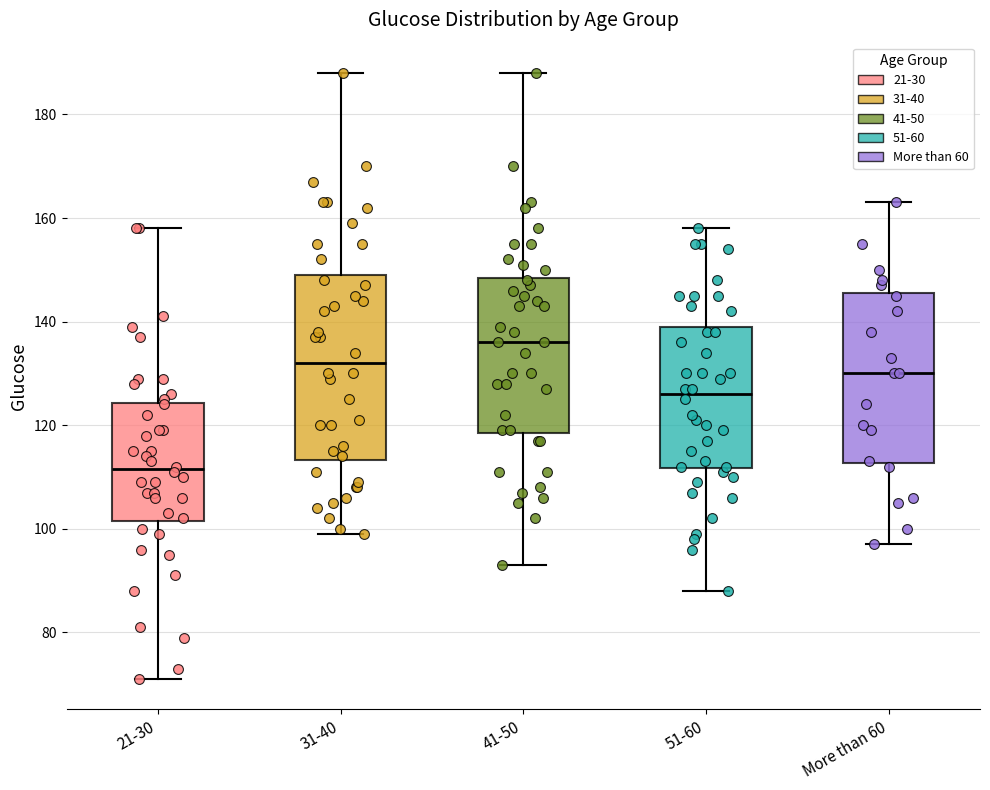

Where is the upper edge of the box for More than 60 on the y-axis? The values are not printed on the chart, so give them approximately, as read against the axis.

146